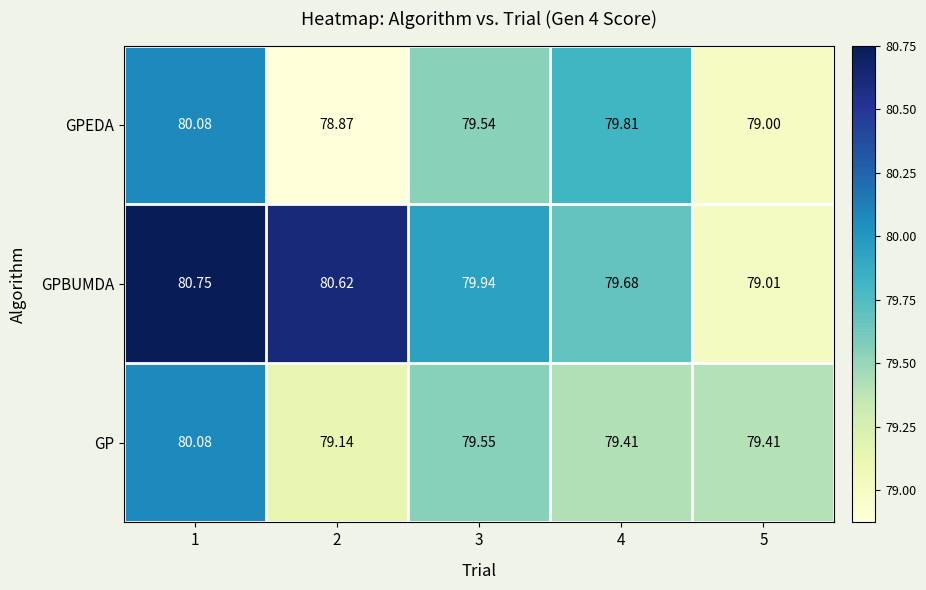

Which series has the largest range (max minus min)?

GPBUMDA